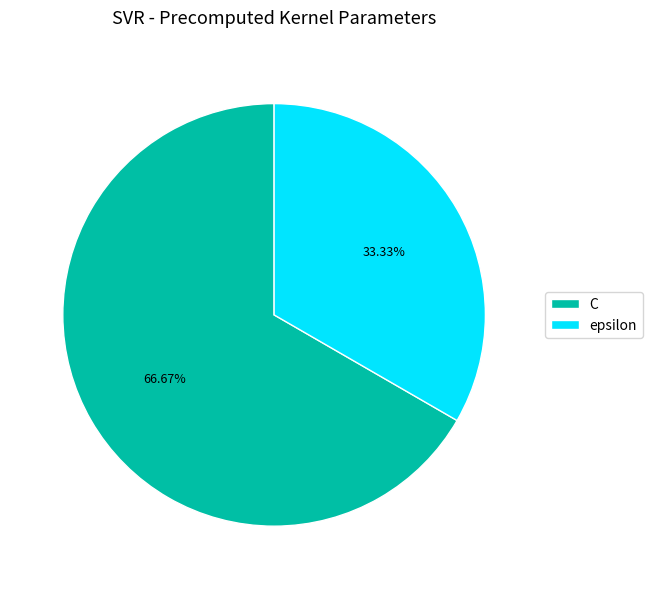

To the nearest percent, what is the difference between the largest and smallest slice percentages?

33%